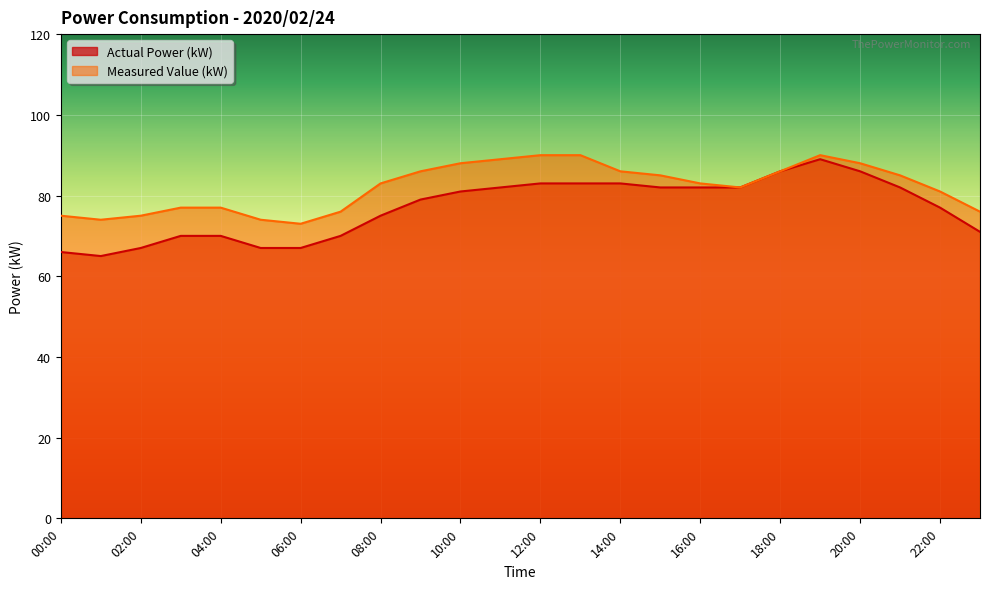

Is the value of Measured Value (kW) at 22:00 greater than the value of Actual Power (kW) at 19:00?

No